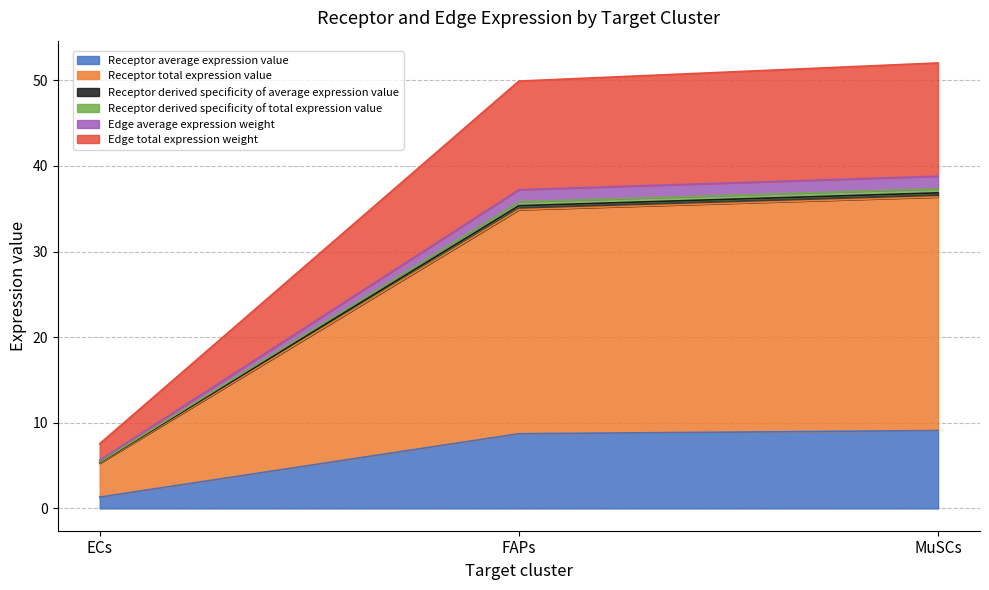

True or false: Receptor derived specificity of average expression value has a value of 1.4 at ECs.

False